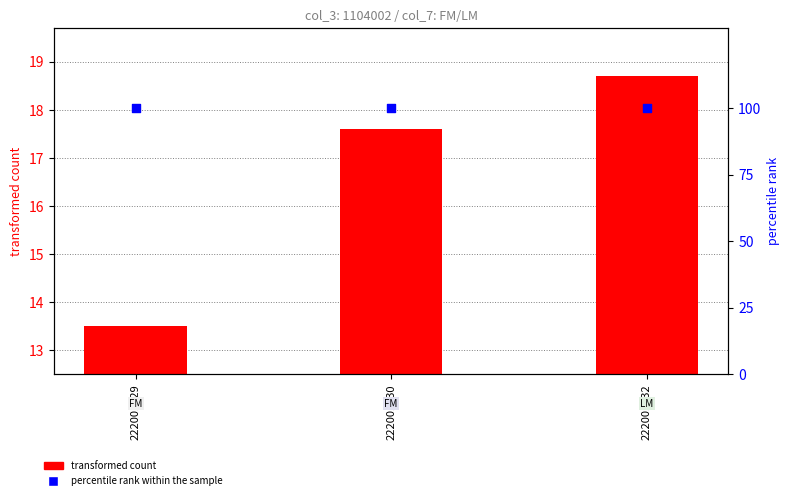

Which series has the largest Y range (max minus min)?

transformed count